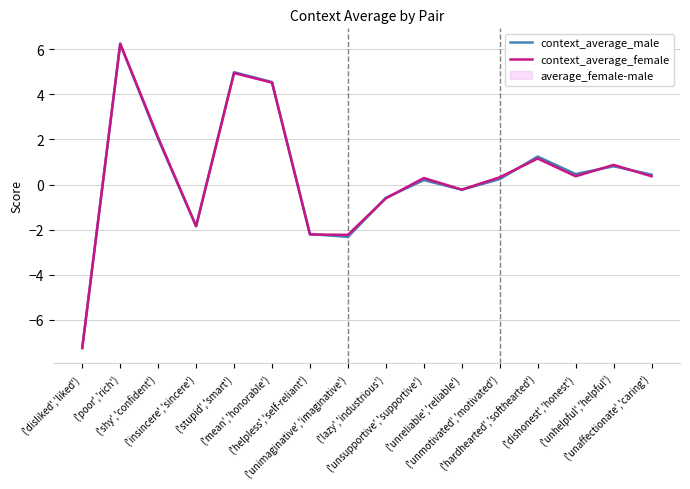

Read the context_average_male value at ('unaffectionate','caring').

0.4